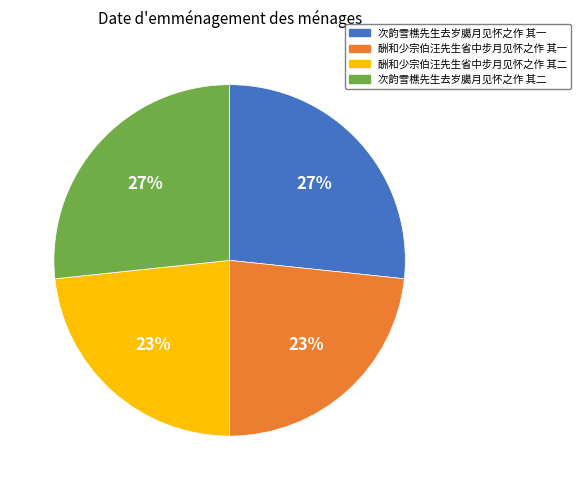

Is the sum of 酬和少宗伯汪先生省中步月见怀之作 其一 and 酬和少宗伯汪先生省中步月见怀之作 其二 greater than half?

No